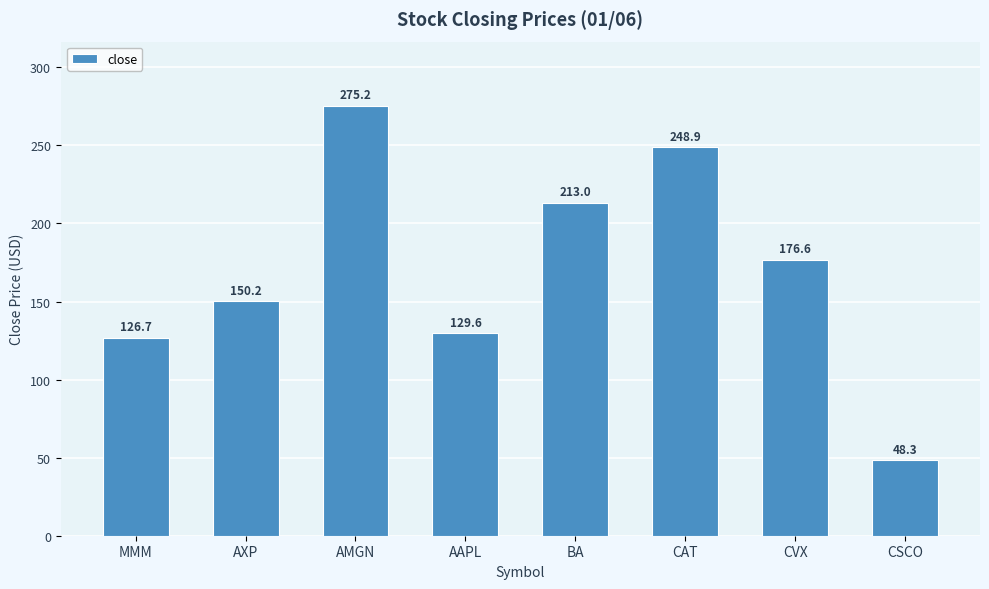

At which label does the data first exceed 176?

AMGN